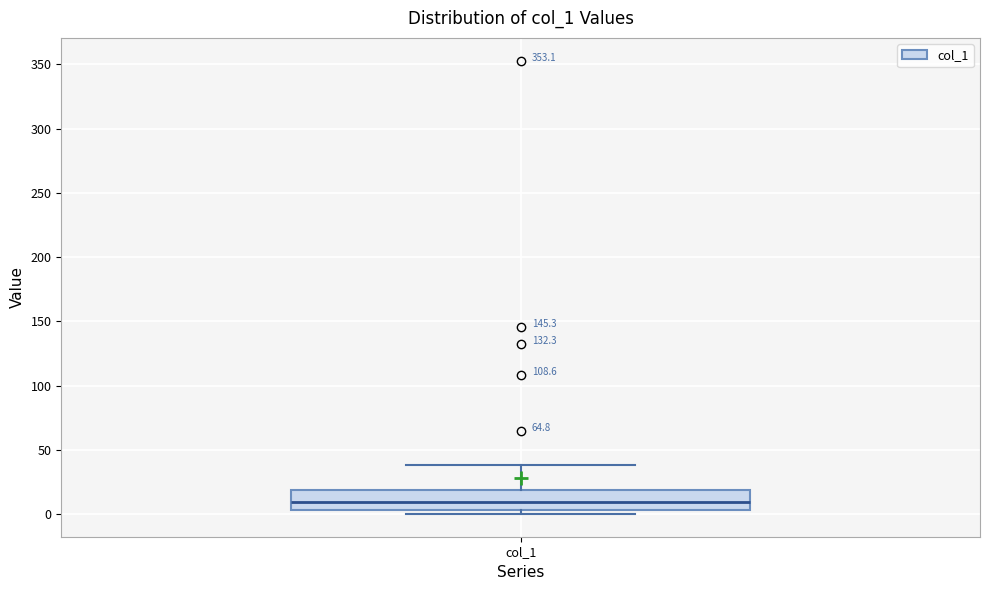

Transcribe this box plot: give where the median line is, the range the box spans, and where the two whiskers end, as read against the y-axis. The values are not printed on the chart, so give them approximately, as read against the axis.

median 10, box 5 to 20, whiskers 0 to 40